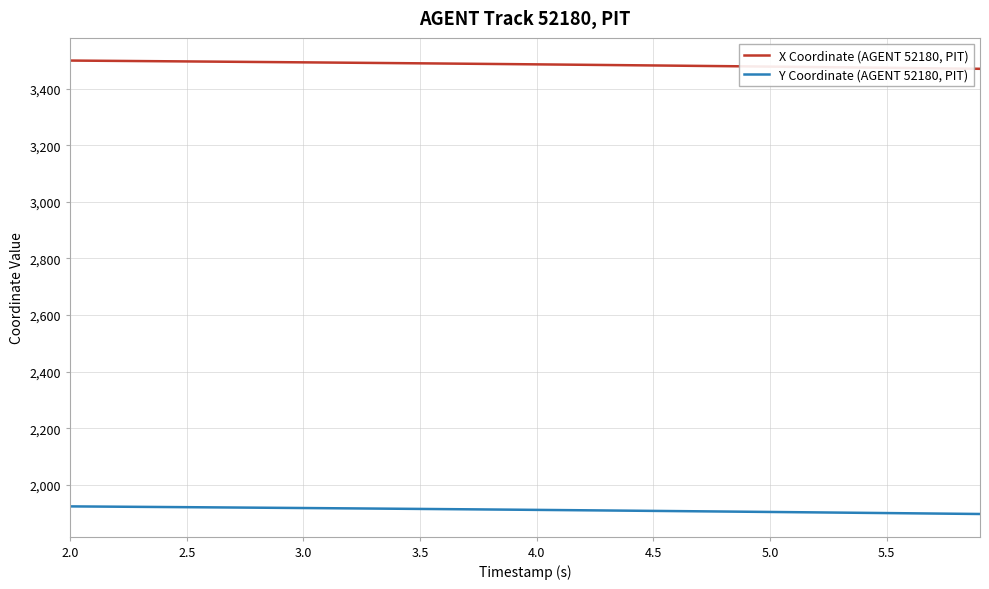

True or false: Y Coordinate (AGENT 52180, PIT) and X Coordinate (AGENT 52180, PIT) intersect in this chart.

False